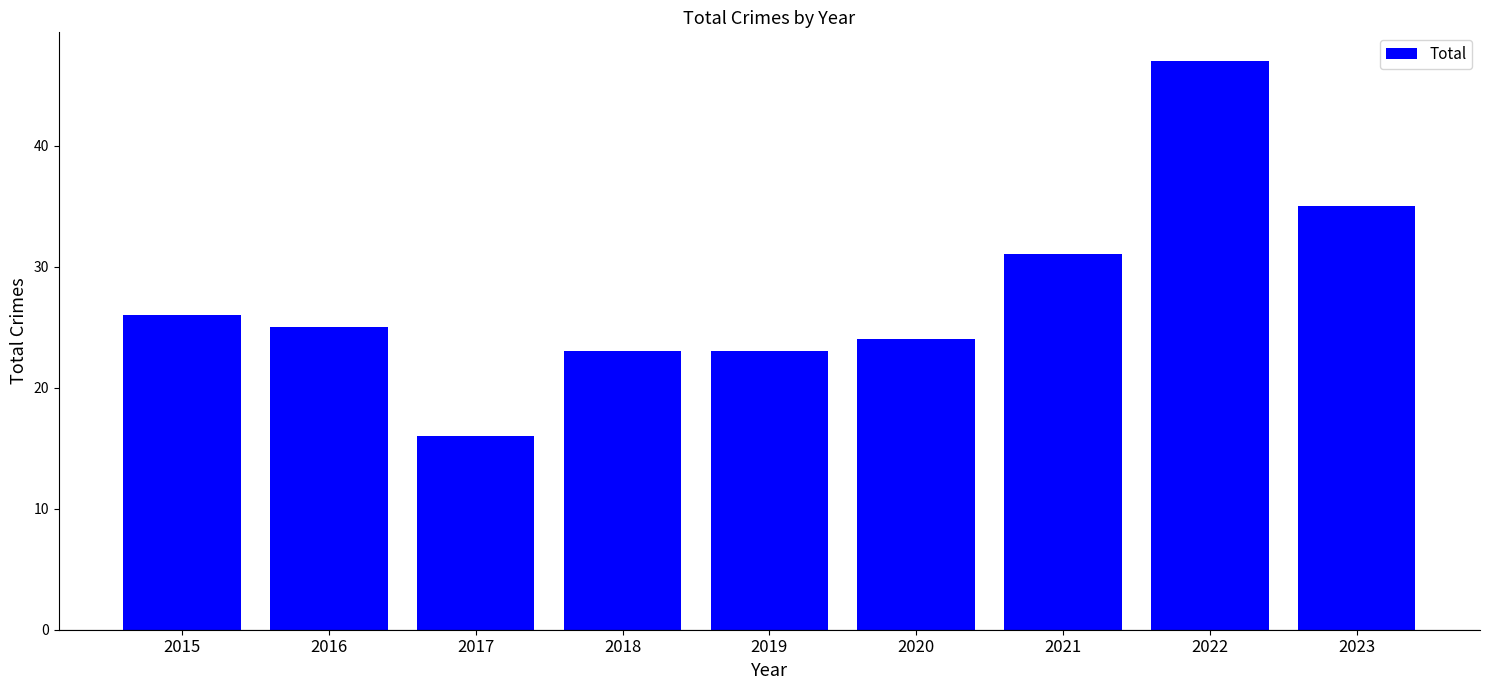

Reading right to left, transcribe all the data shown in this chart.

35	47	31	24	23	23	16	25	26